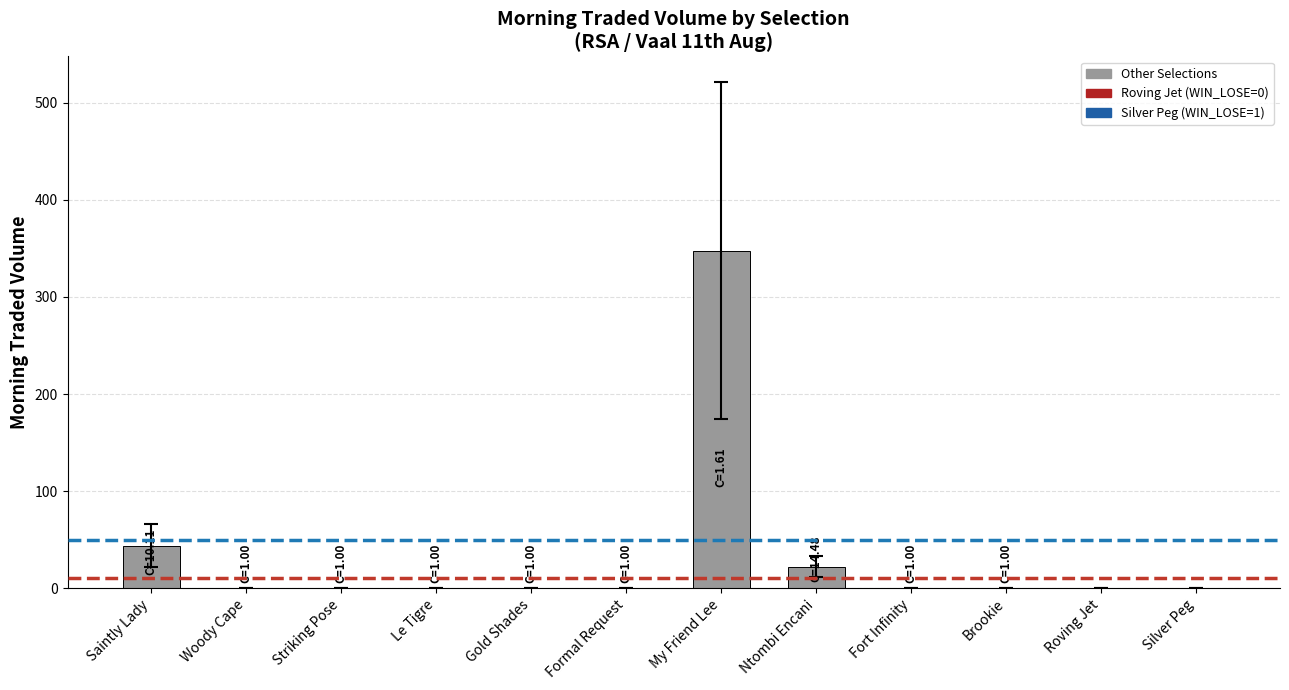

How many data points does each series have?

12